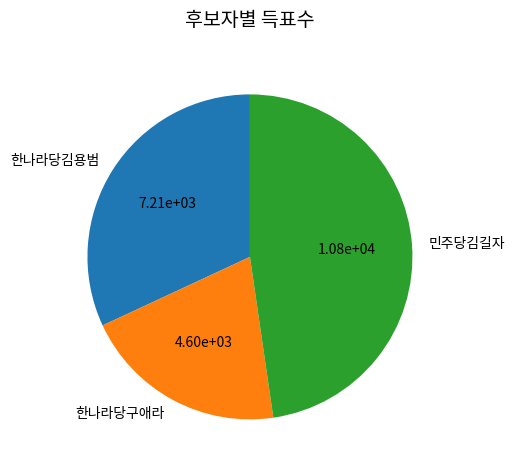

Rank the categories by value from lowest to highest.

한나라당구애라, 한나라당김용범, 민주당김길자